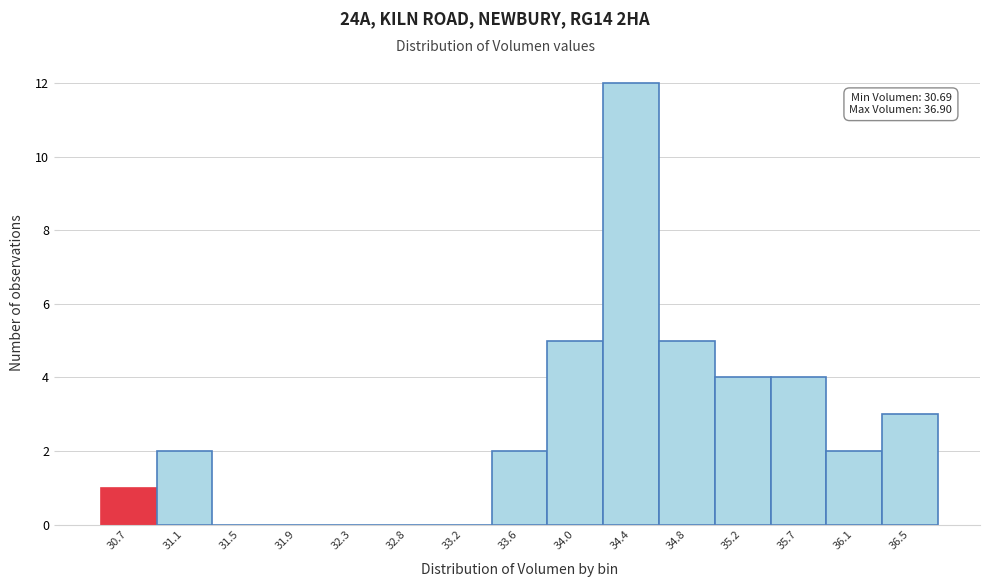

Reading right to left, transcribe all the data shown in this chart.

36.5=3	36.1=2	35.7=4	35.2=4	34.8=5	34.4=12	34.0=5	33.6=2	33.2=0	32.8=0	32.3=0	31.9=0	31.5=0	31.1=2	30.7=1